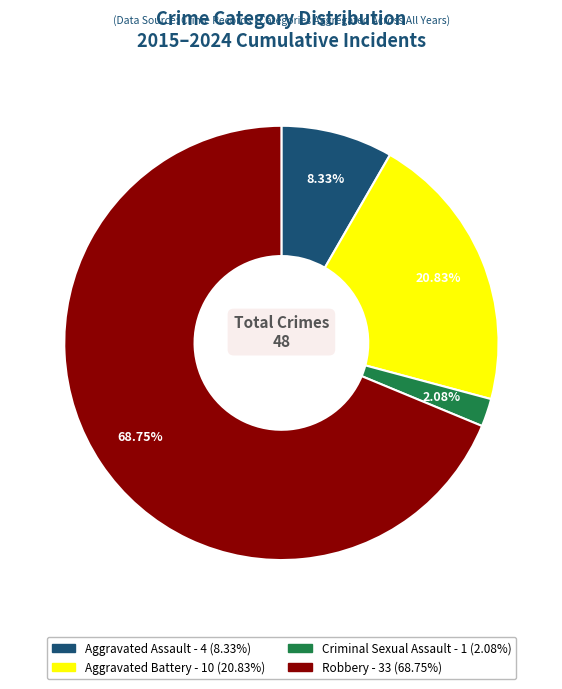

Which slice is the smallest?

Criminal Sexual Assault